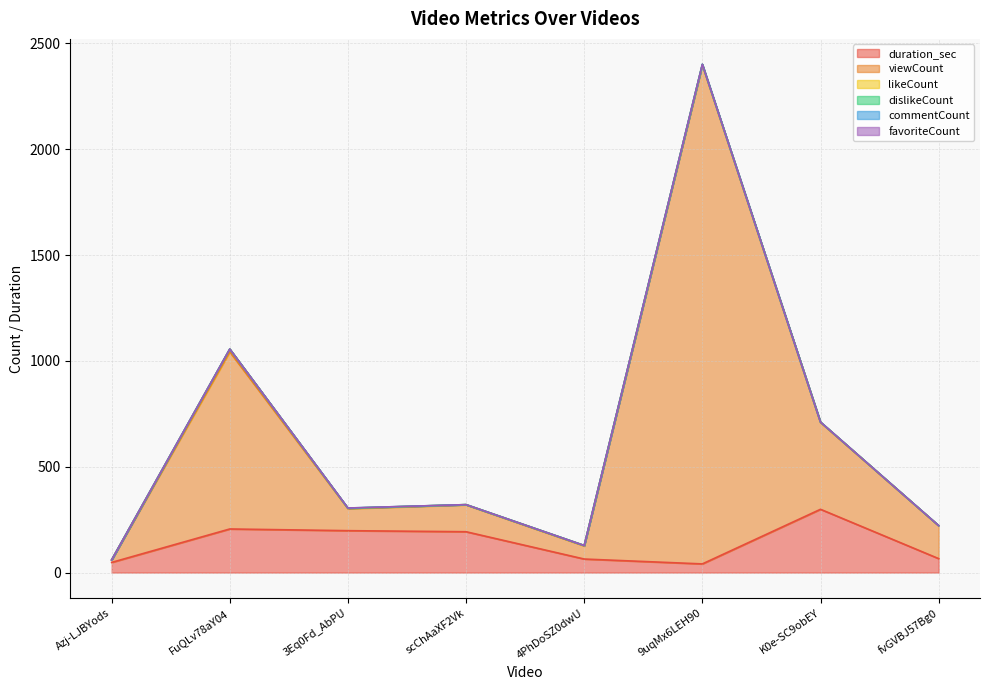

At which category is the sum across all series the highest?

9uqMx6LEH90